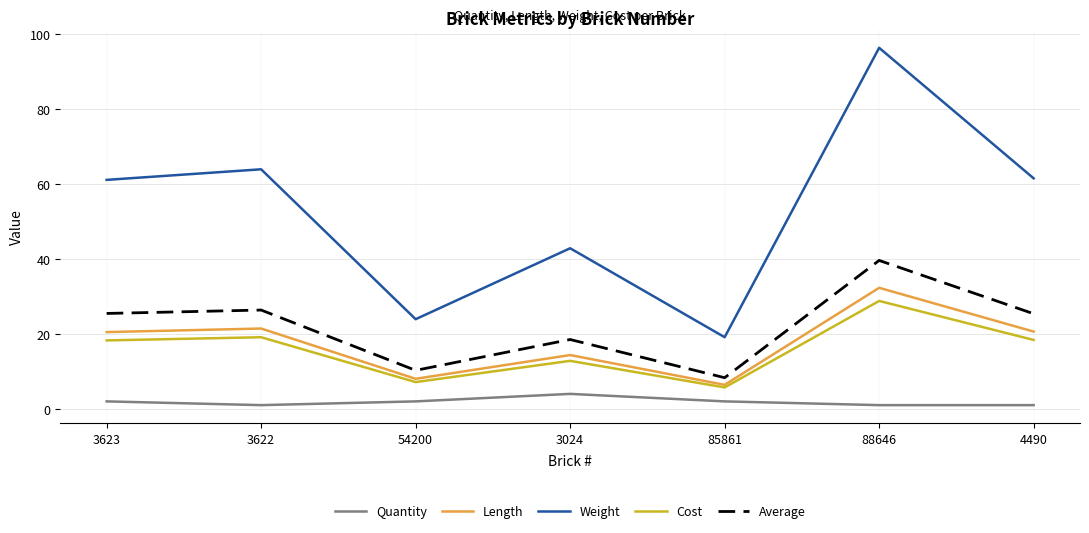

Is the value of Average at 3622 greater than the value of Cost at 4490?

Yes